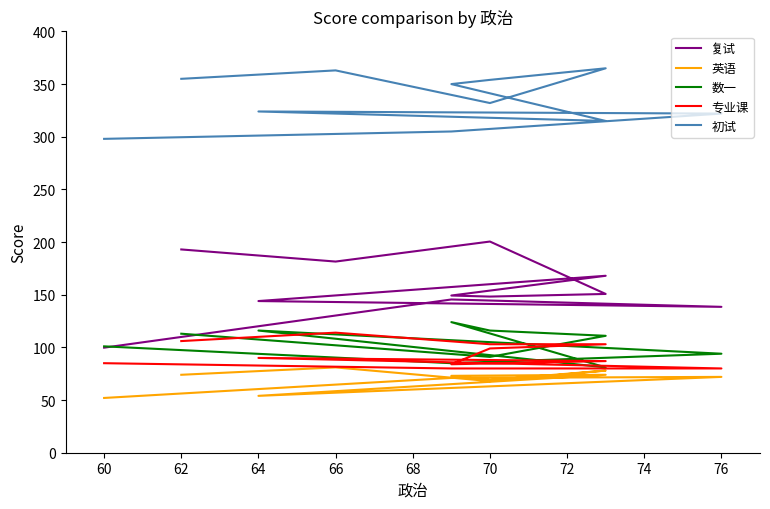

Rank the series at 76 from highest to lowest value.

初试, 复试, 数一, 专业课, 英语